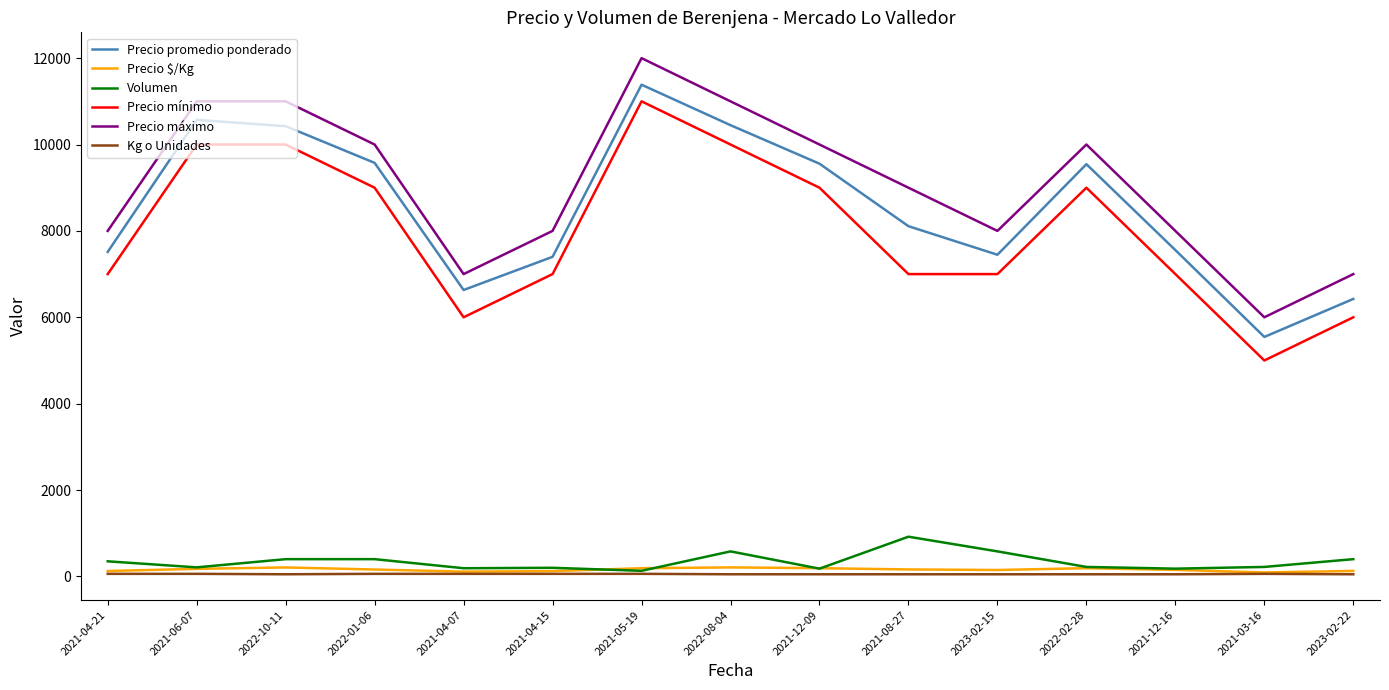

True or false: Kg o Unidades and Precio promedio ponderado intersect in this chart.

False